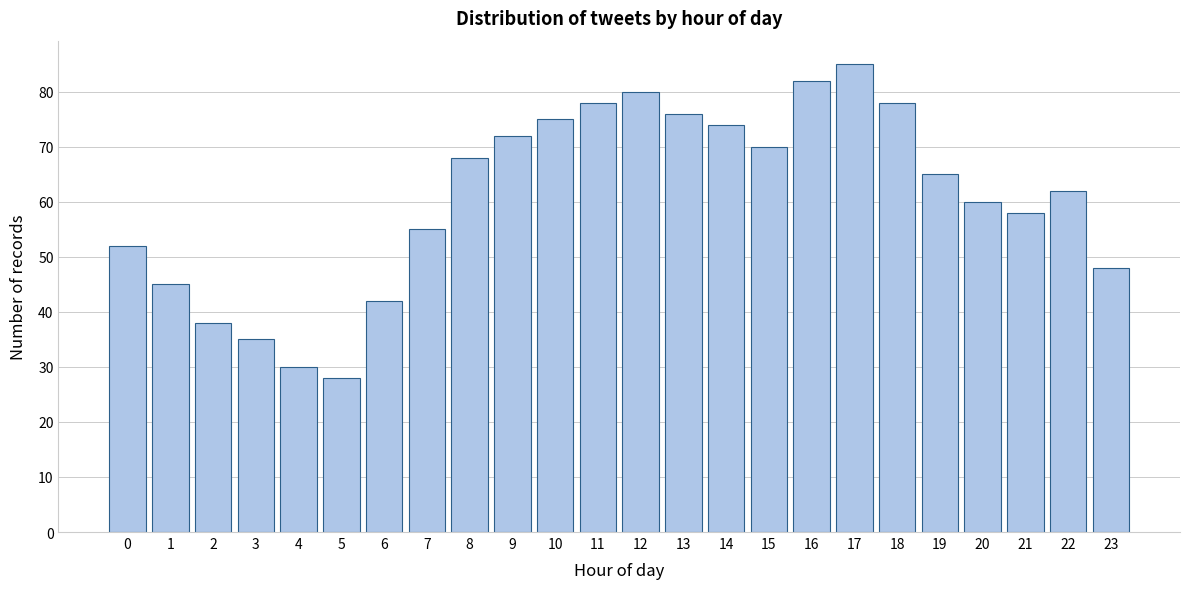

Reading left to right, list all the values displayed in this chart.

0=52	1=45	2=38	3=35	4=30	5=28	6=42	7=55	8=68	9=72	10=75	11=78	12=80	13=76	14=74	15=70	16=82	17=85	18=78	19=65	20=60	21=58	22=62	23=48